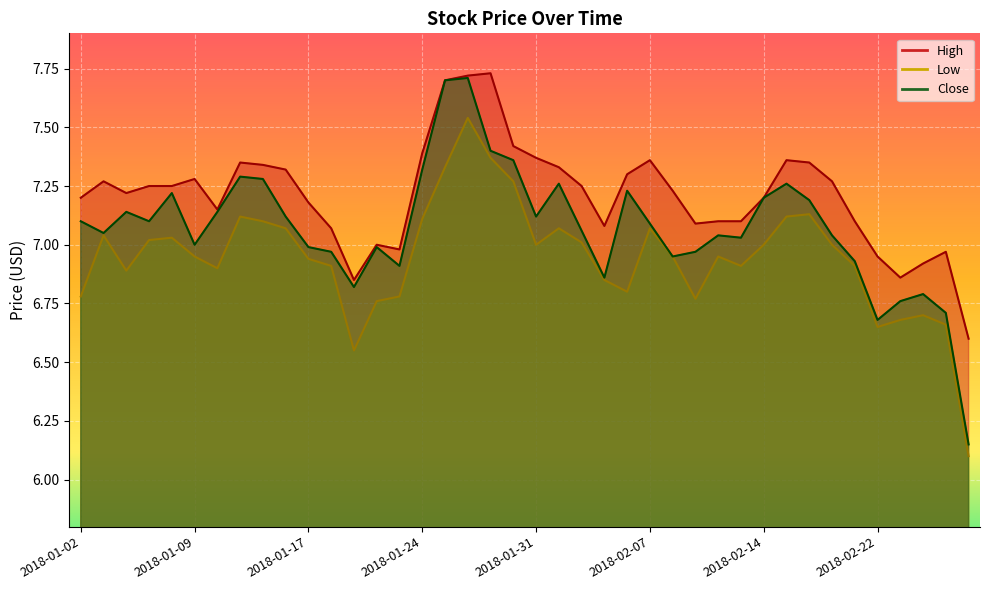

Rank the series by their average value, from highest to lowest.

High, Close, Low